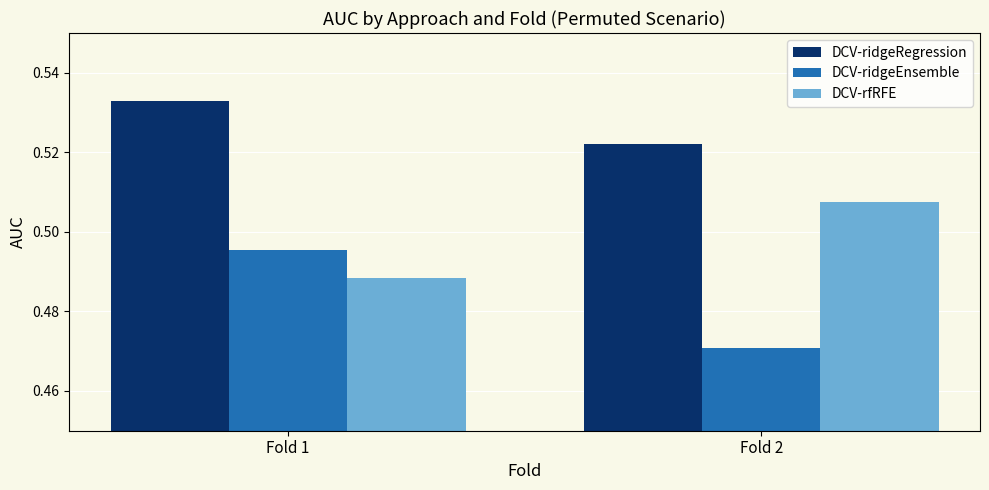

List the labels in order of DCV-rfRFE value, largest first.

Fold 2, Fold 1